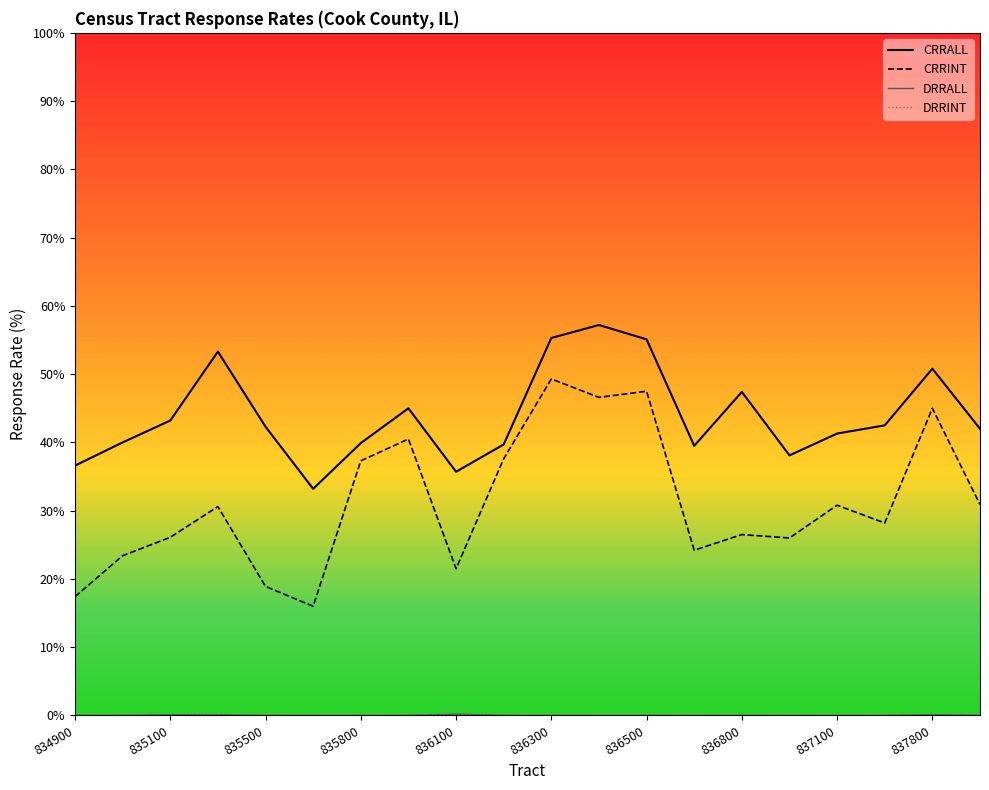

Which series has the largest total across all categories?

CRRALL